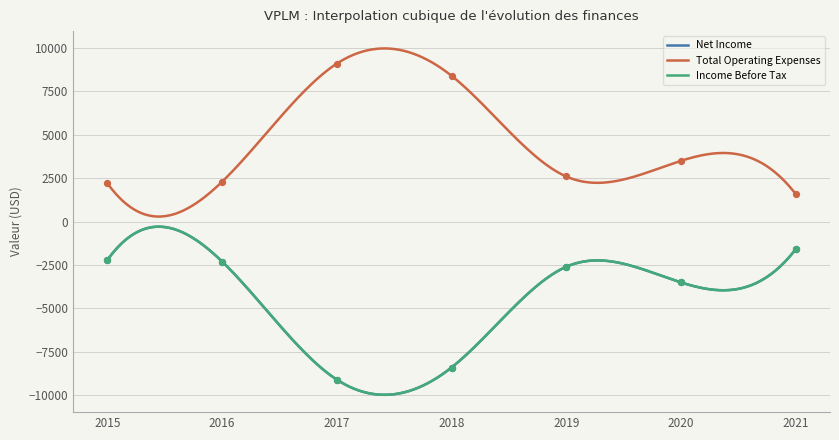

What are all the series names shown in the legend?

Net Income, Total Operating Expenses, Income Before Tax